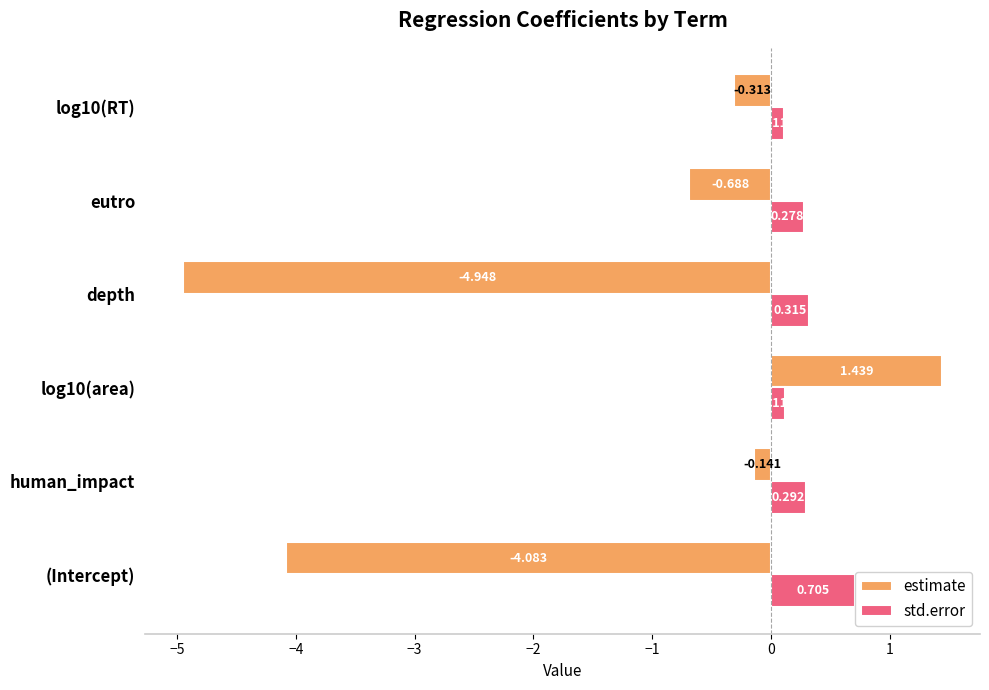

Which series has the largest total across all categories?

std.error